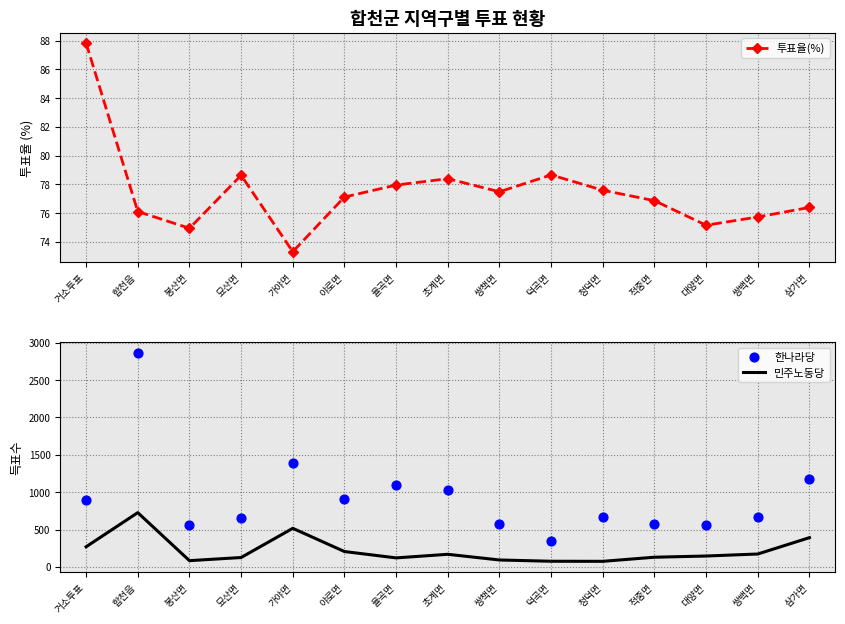

Which series has the largest total across all categories?

한나라당